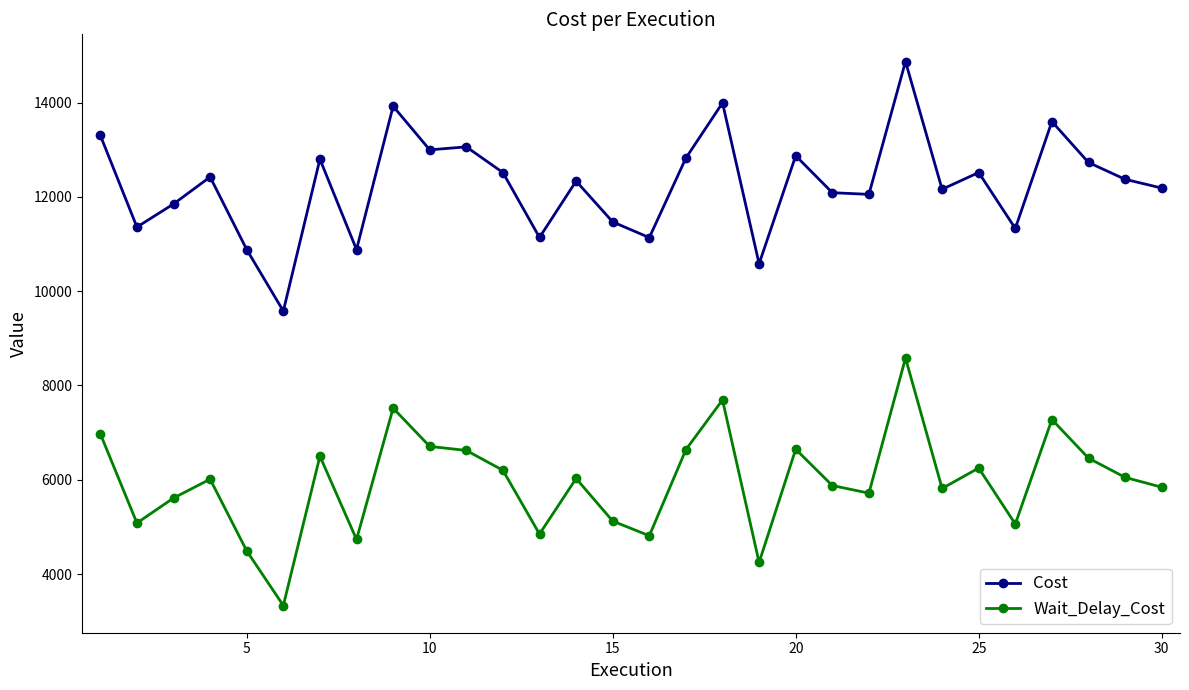

List the series in order of their peak value, highest first.

Cost, Wait_Delay_Cost